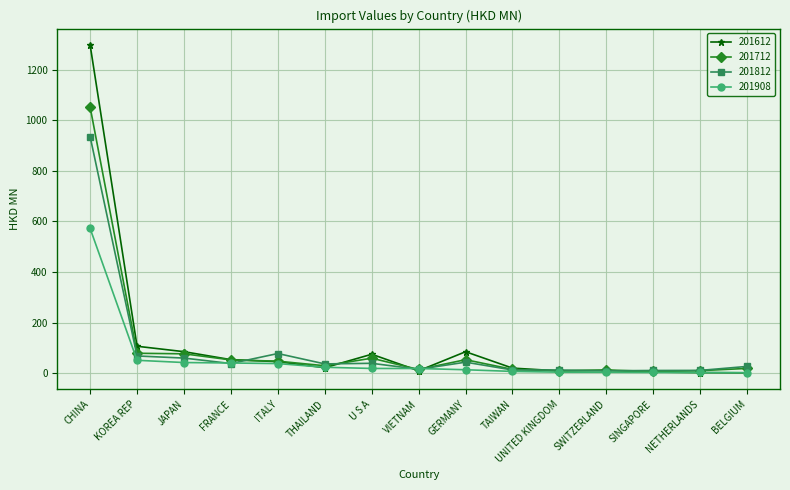

What is the total value across all series at SINGAPORE?

26.9